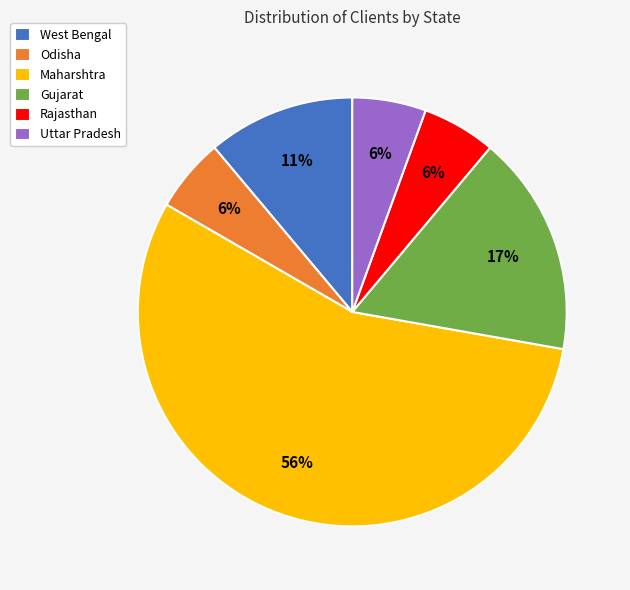

To the nearest percent, what is the average slice percentage?

17%